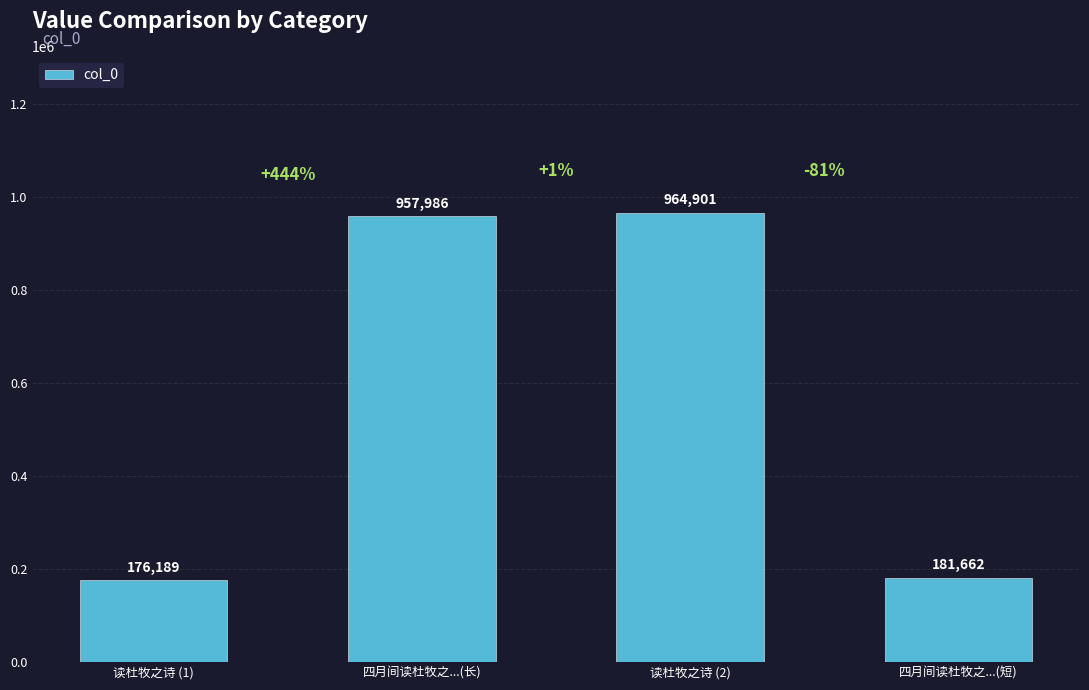

True or false: the data shows 1541829 at 四月间读杜牧之...(长).

False